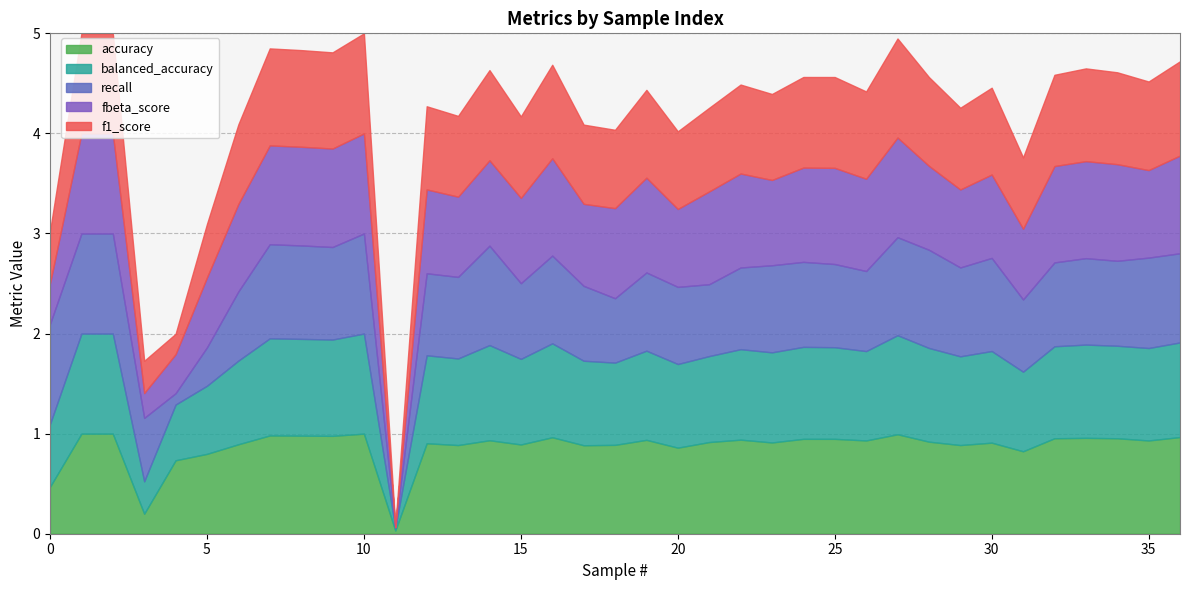

Reading left to right, list all the values displayed in this chart.

accuracy: 0=0.5	1=1.0	2=1.0	3=0.2	4=0.7	5=0.8	6=0.9	7=1.0	8=1.0	9=1.0	10=1.0	11=0.0	12=0.9	13=0.9	14=0.9	15=0.9	16=1.0	17=0.9	18=0.9	19=0.9	20=0.9	21=0.9	22=0.9	23=0.9	24=0.9	25=0.9	26=0.9	27=1.0	28=0.9	29=0.9	30=0.9	31=0.8	32=1.0	33=1.0	34=1.0	35=0.9	36=1.0
balanced_accuracy: 0=0.6	1=1.0	2=1.0	3=0.3	4=0.6	5=0.7	6=0.8	7=1.0	8=1.0	9=1.0	10=1.0	11=0.0	12=0.9	13=0.9	14=1.0	15=0.9	16=0.9	17=0.8	18=0.8	19=0.9	20=0.8	21=0.9	22=0.9	23=0.9	24=0.9	25=0.9	26=0.9	27=1.0	28=0.9	29=0.9	30=0.9	31=0.8	32=0.9	33=0.9	34=0.9	35=0.9	36=0.9
recall: 0=1.0	1=1.0	2=1.0	3=0.6	4=0.1	5=0.4	6=0.7	7=0.9	8=0.9	9=0.9	10=1.0	11=0.0	12=0.8	13=0.8	14=1.0	15=0.8	16=0.9	17=0.7	18=0.6	19=0.8	20=0.8	21=0.7	22=0.8	23=0.9	24=0.8	25=0.8	26=0.8	27=1.0	28=1.0	29=0.9	30=0.9	31=0.7	32=0.8	33=0.9	34=0.8	35=0.9	36=0.9
fbeta_score: 0=0.4	1=1.0	2=1.0	3=0.2	4=0.4	5=0.7	6=0.9	7=1.0	8=1.0	9=1.0	10=1.0	11=0.0	12=0.8	13=0.8	14=0.9	15=0.9	16=1.0	17=0.8	18=0.9	19=0.9	20=0.8	21=0.9	22=0.9	23=0.9	24=0.9	25=1.0	26=0.9	27=1.0	28=0.8	29=0.8	30=0.8	31=0.7	32=1.0	33=1.0	34=1.0	35=0.9	36=1.0
f1_score: 0=0.5	1=1.0	2=1.0	3=0.3	4=0.2	5=0.5	6=0.8	7=1.0	8=1.0	9=1.0	10=1.0	11=0.0	12=0.8	13=0.8	14=0.9	15=0.8	16=0.9	17=0.8	18=0.8	19=0.9	20=0.8	21=0.8	22=0.9	23=0.9	24=0.9	25=0.9	26=0.9	27=1.0	28=0.9	29=0.8	30=0.9	31=0.7	32=0.9	33=0.9	34=0.9	35=0.9	36=0.9